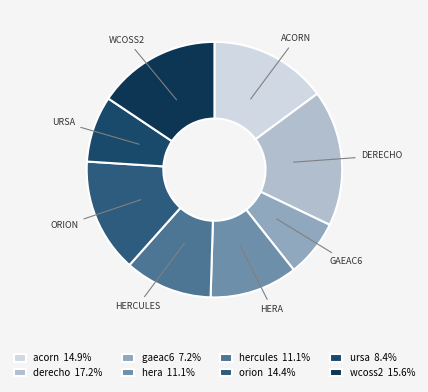

How many segments does this pie chart have?

8